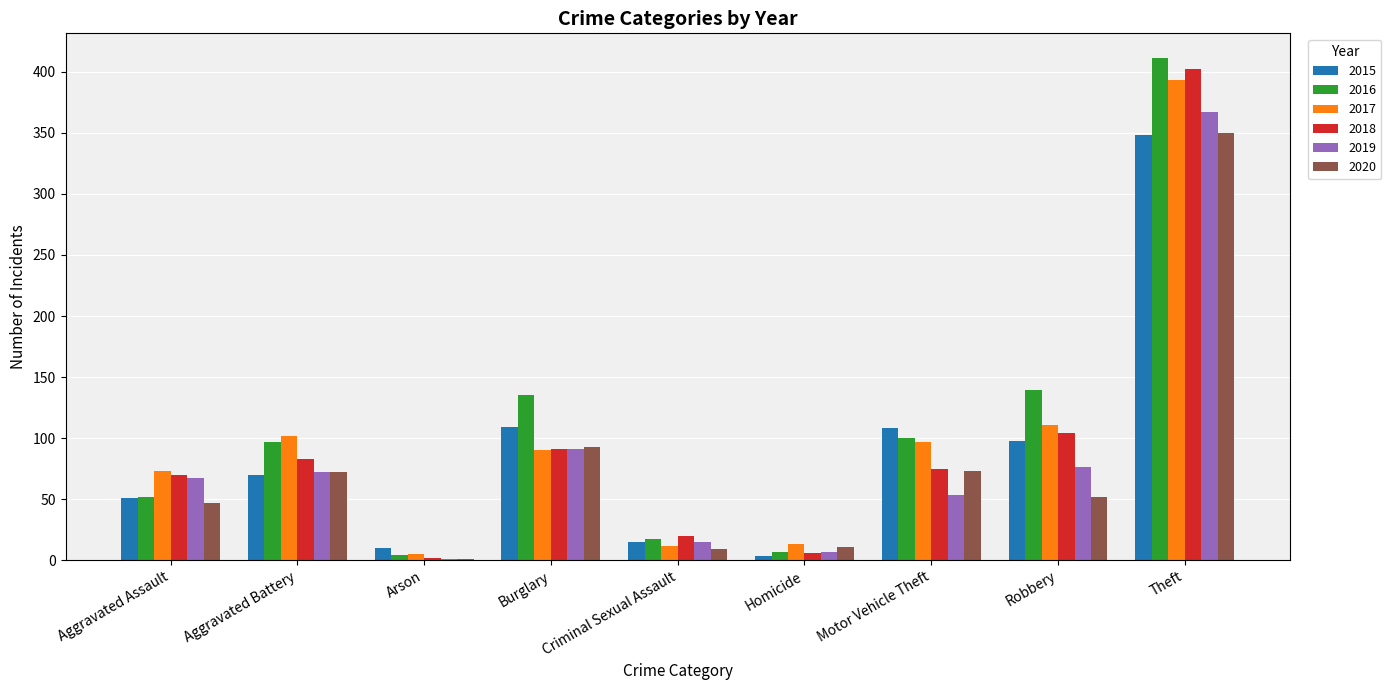

What is the sum of the 2015 values at Theft and Robbery?

446